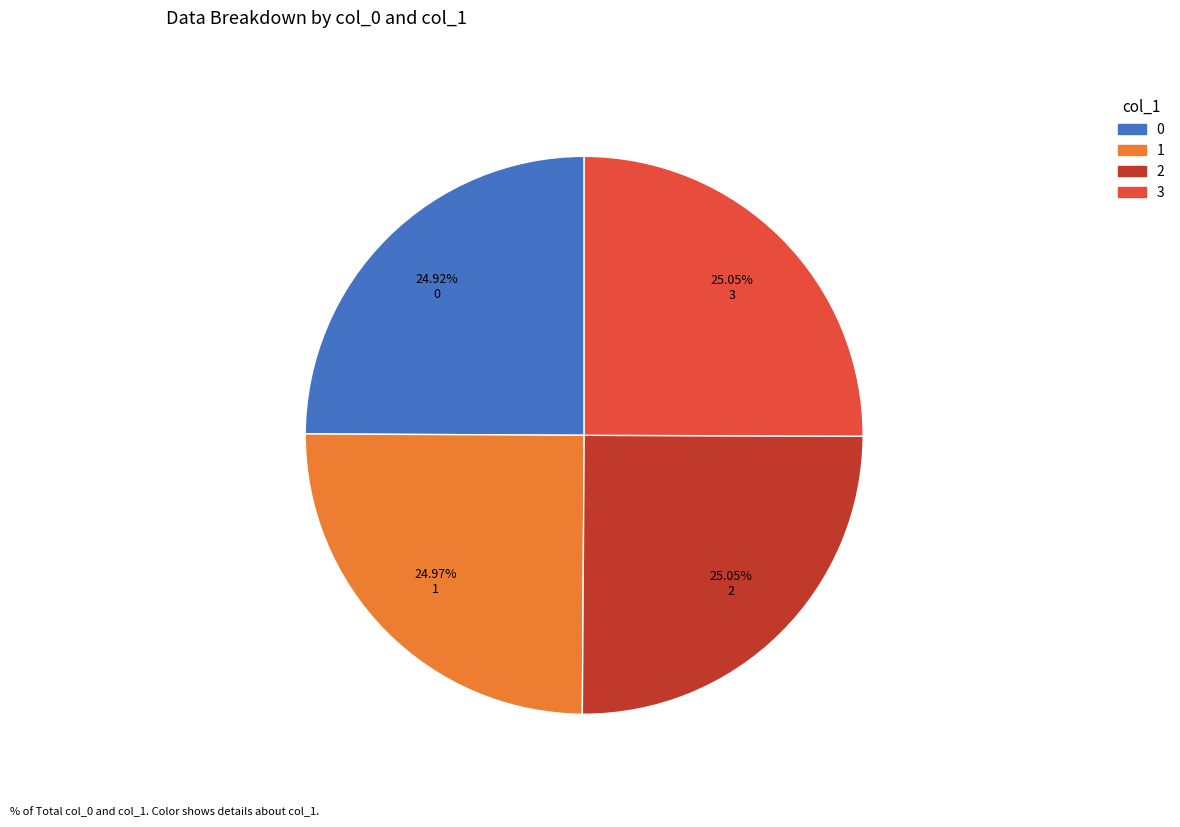

Does any single category account for the majority?

No